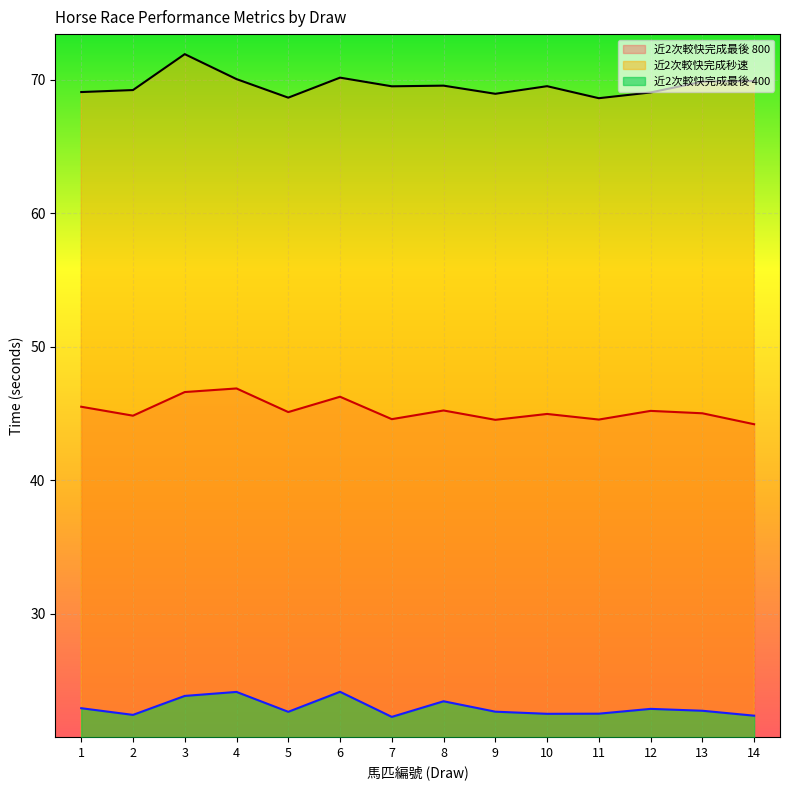

What is the sum of the 近2次較快完成秒速 values at 14 and 8?

139.4